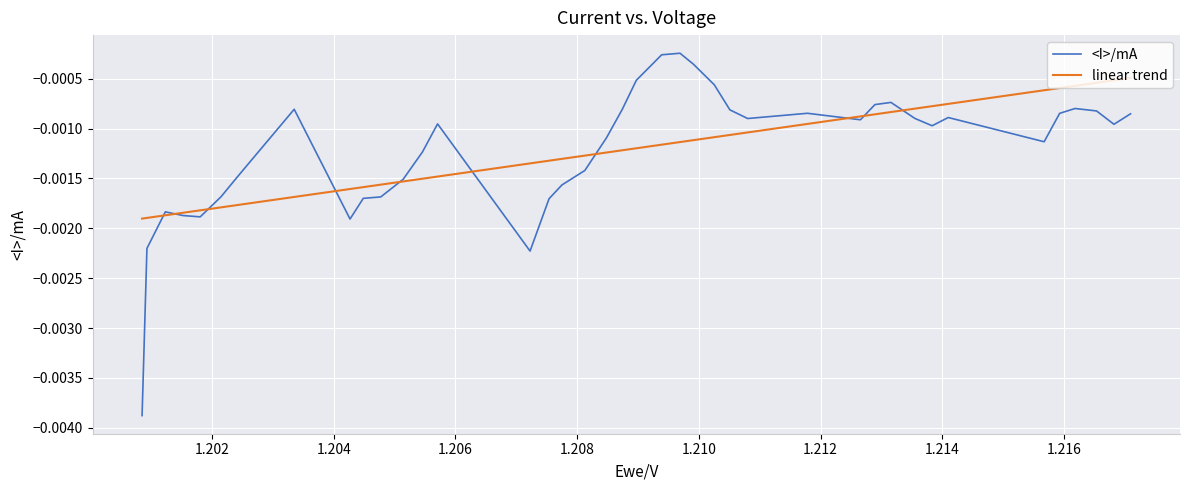

Rank the series by their maximum value, from lowest to highest.

linear trend, <I>/mA